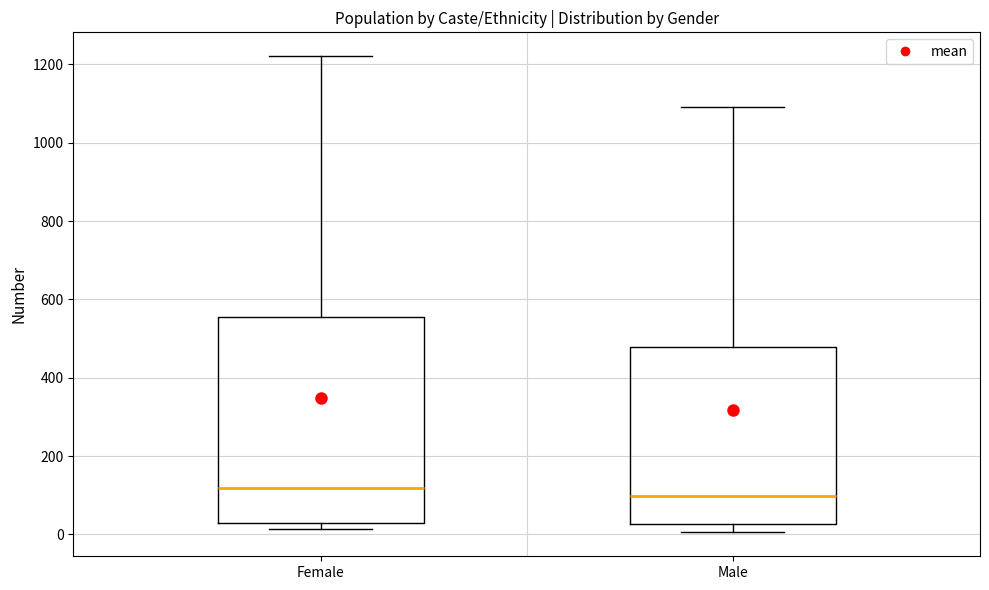

Reading left to right, read every box against the y-axis: the position of its median line, the range the box covers, and the ends of its whiskers. The values are not printed on the chart, so give them approximately, as read against the axis.

Female: median 120, box 20 to 560, whiskers 20 (just below the box's lower edge) to 1220
Male: median 100, box 20 to 480, whiskers 0 to 1100